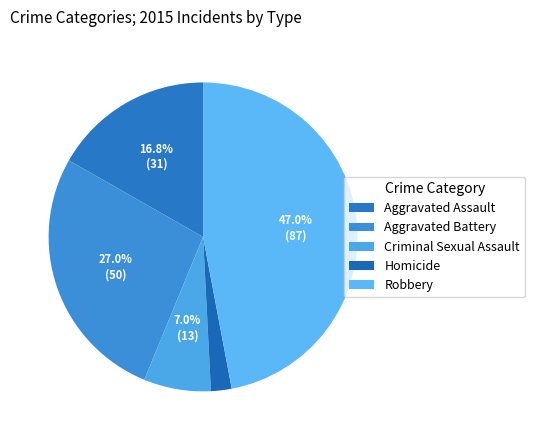

What is the change in value from Aggravated Battery to Criminal Sexual Assault?

-37